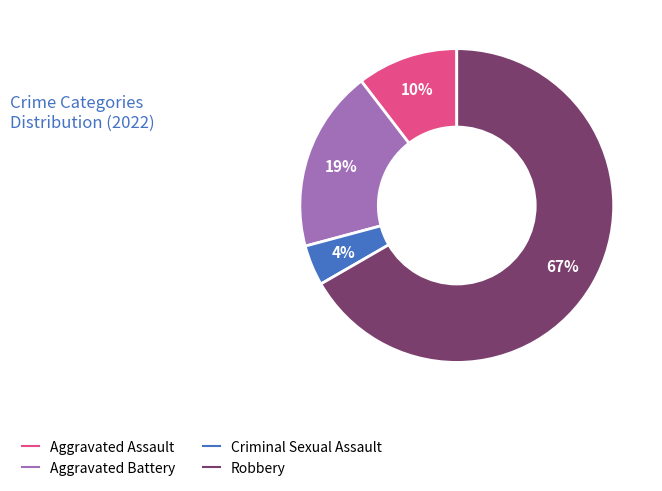

To the nearest percent, what is the difference between the Criminal Sexual Assault and Aggravated Assault slice percentages?

6%